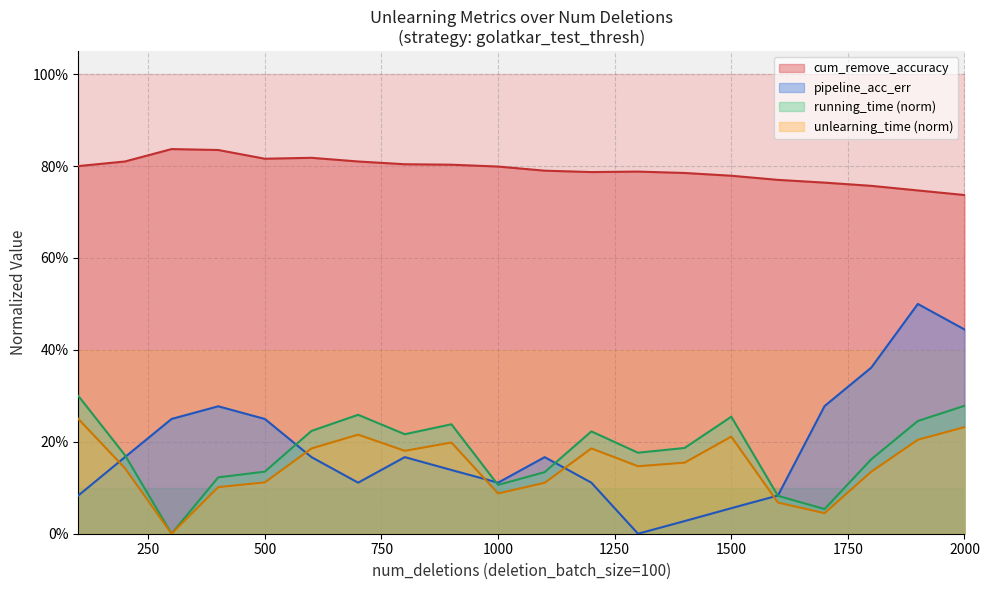

Which has a higher value, 1900 or 400?

1900